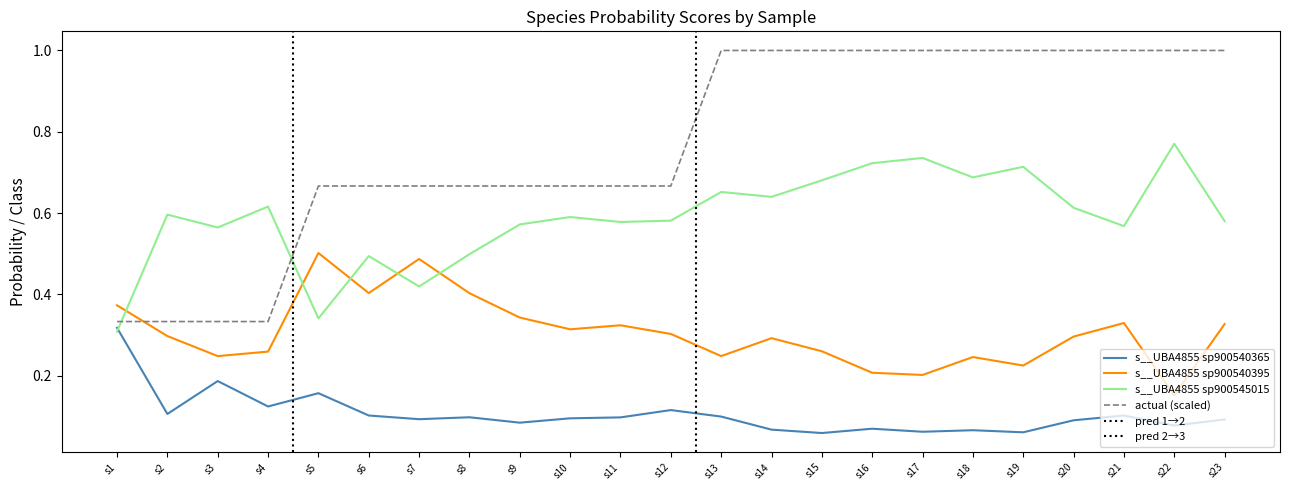

At which label does s__UBA4855 sp900540395 reach its minimum?

s22